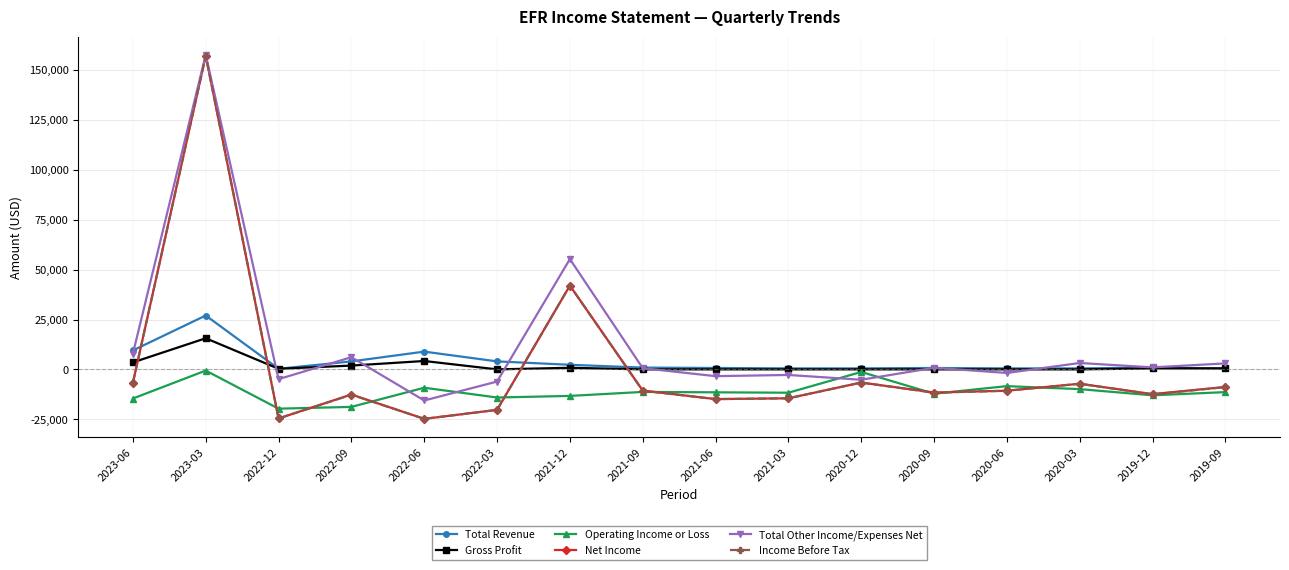

The value of Net Income at 2020-03 is -7200. True or false?

True